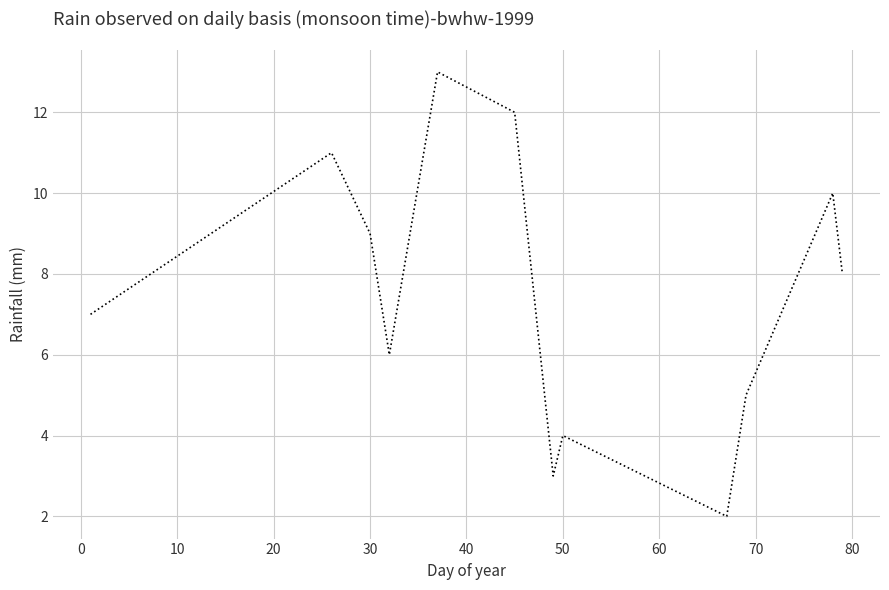

What is the difference between the maximum and minimum values?

11.0